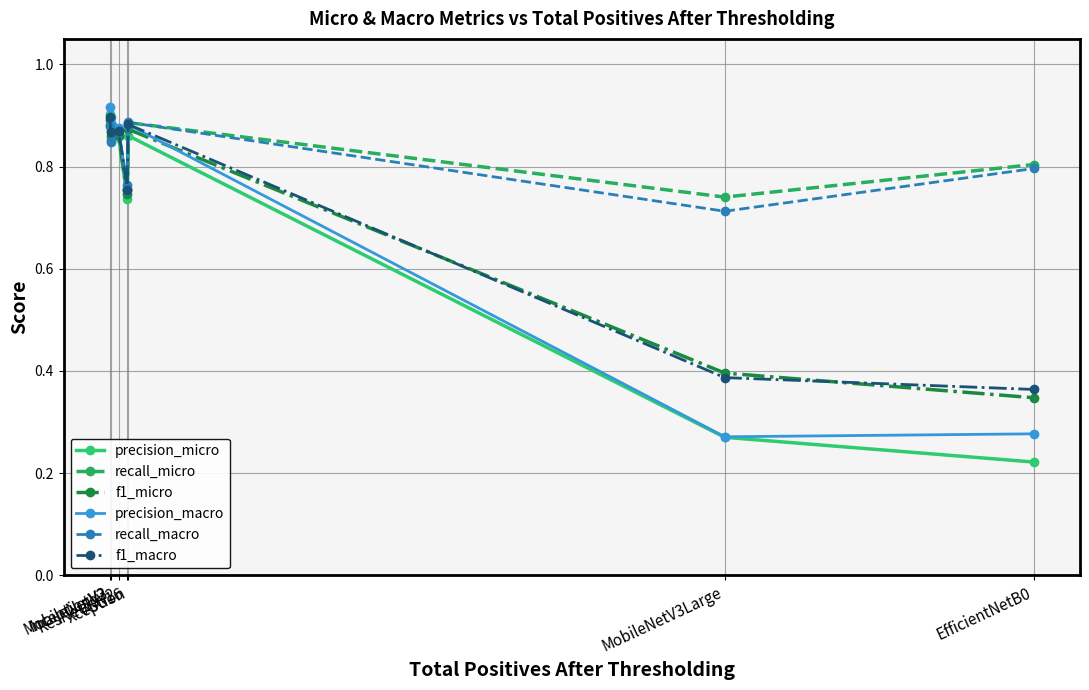

How many interior local valleys does the recall_macro series have?

3